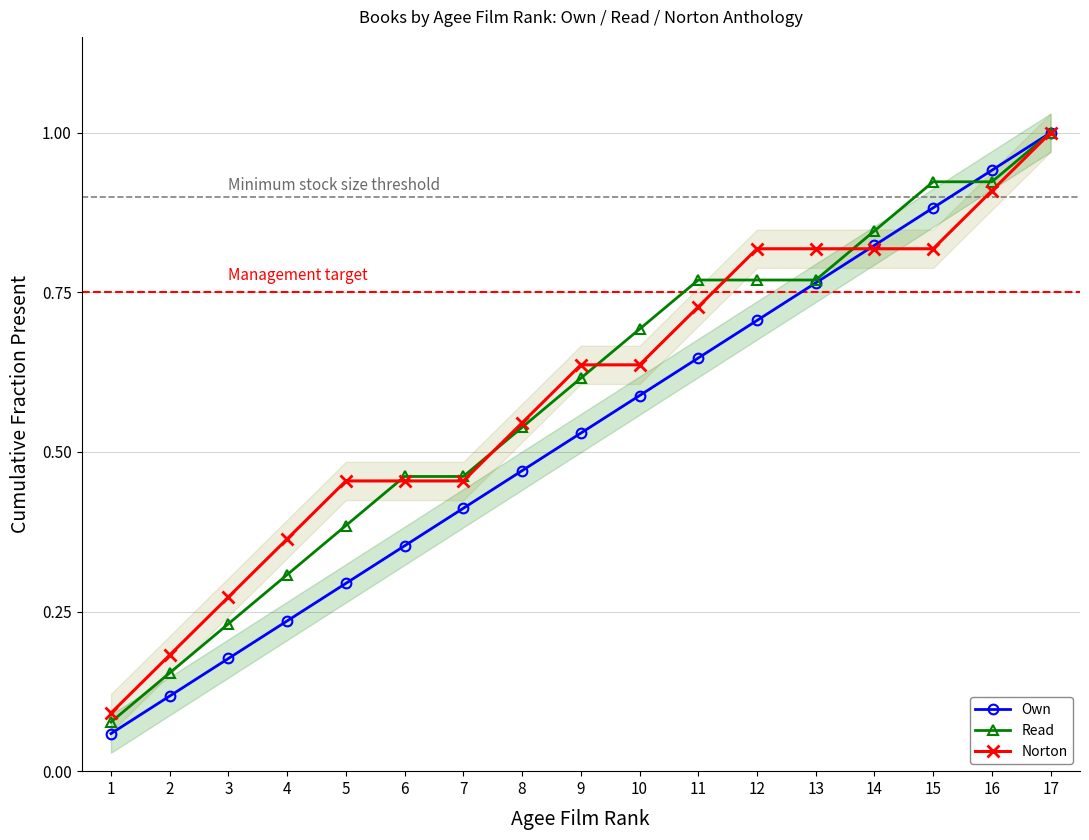

Which series has the largest total across all categories?

Norton